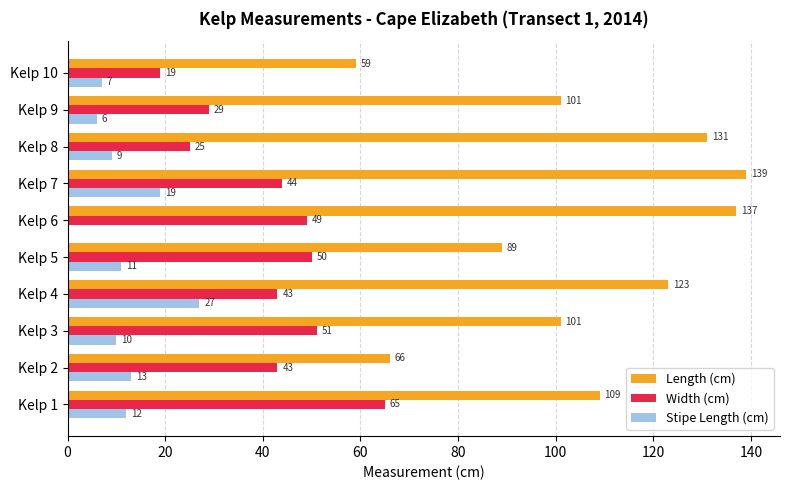

What are all the series names shown in the legend?

Length (cm), Width (cm), Stipe Length (cm)